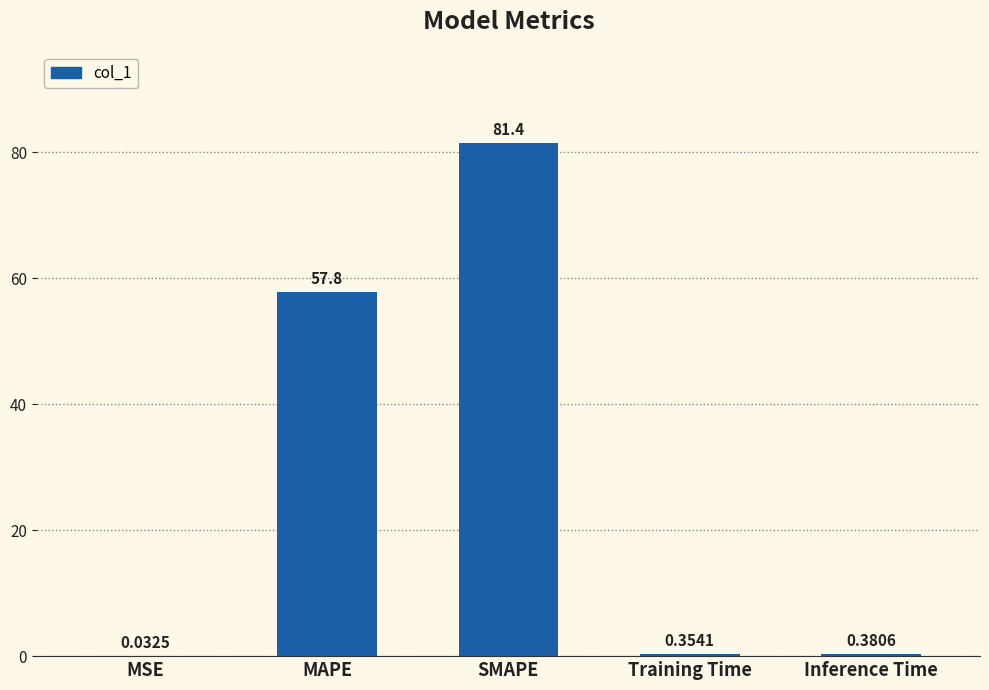

What is the sum of all values?

140.0